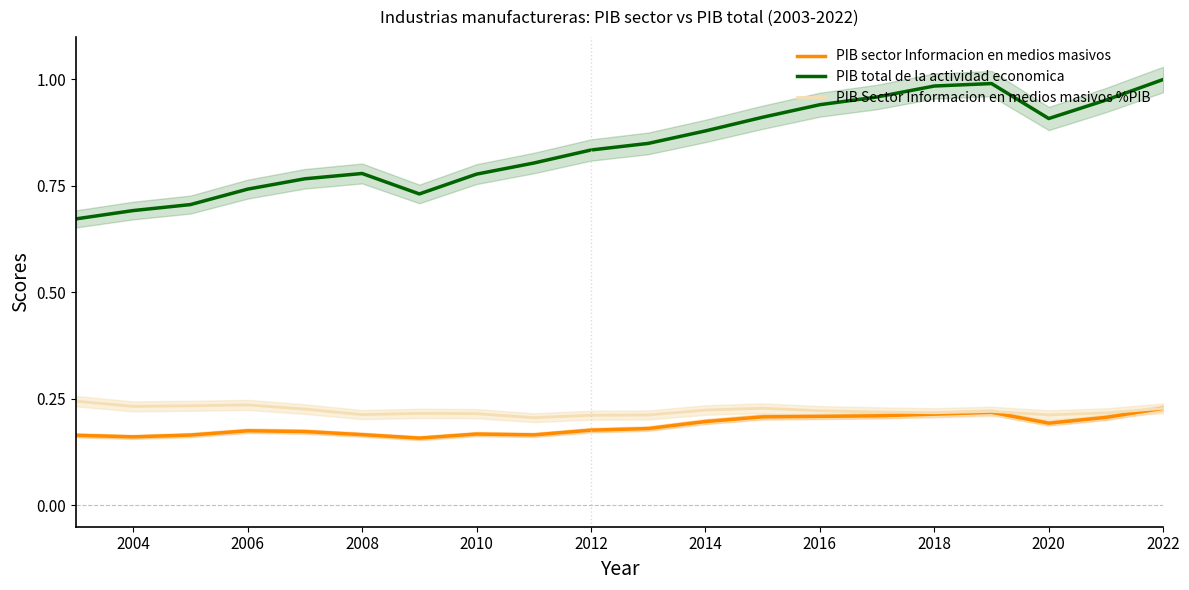

Reading right to left, list all the values displayed in this chart.

PIB sector Informacion en medios masivos: 0.2	0.2	0.2	0.2	0.2	0.2	0.2	0.2	0.2	0.2	0.2	0.2	0.2	0.2	0.2	0.2	0.2	0.2	0.2	0.2
PIB total de la actividad economica: 1.0	1.0	0.9	1.0	1.0	1.0	0.9	0.9	0.9	0.8	0.8	0.8	0.8	0.7	0.8	0.8	0.7	0.7	0.7	0.7
PIB Sector Informacion en medios masivos %PIB: 0.2	0.2	0.2	0.2	0.2	0.2	0.2	0.2	0.2	0.2	0.2	0.2	0.2	0.2	0.2	0.2	0.2	0.2	0.2	0.2